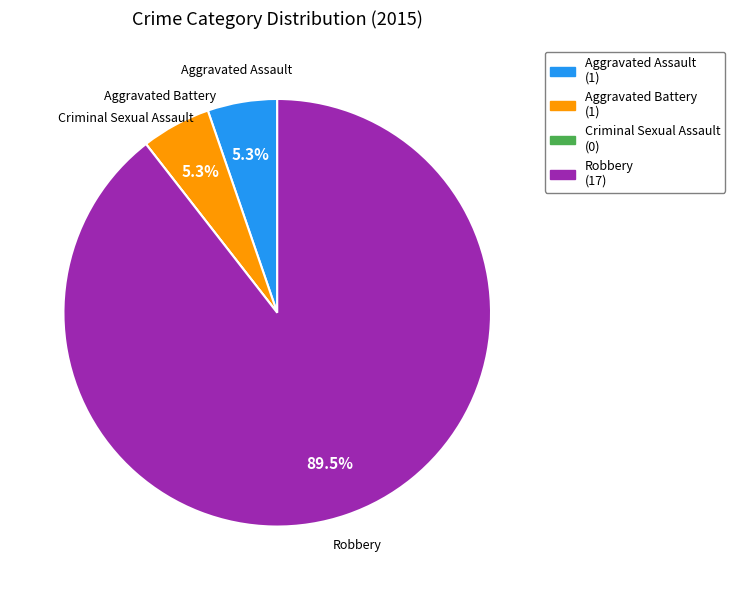

How much of the chart is everything except Aggravated Assault?

94.7%